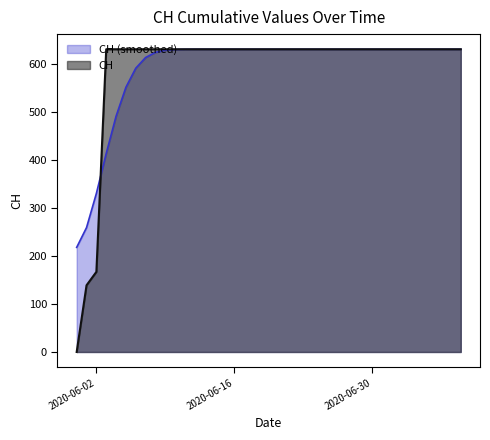

At which category does the chart reach its peak across all series?

2020-06-03